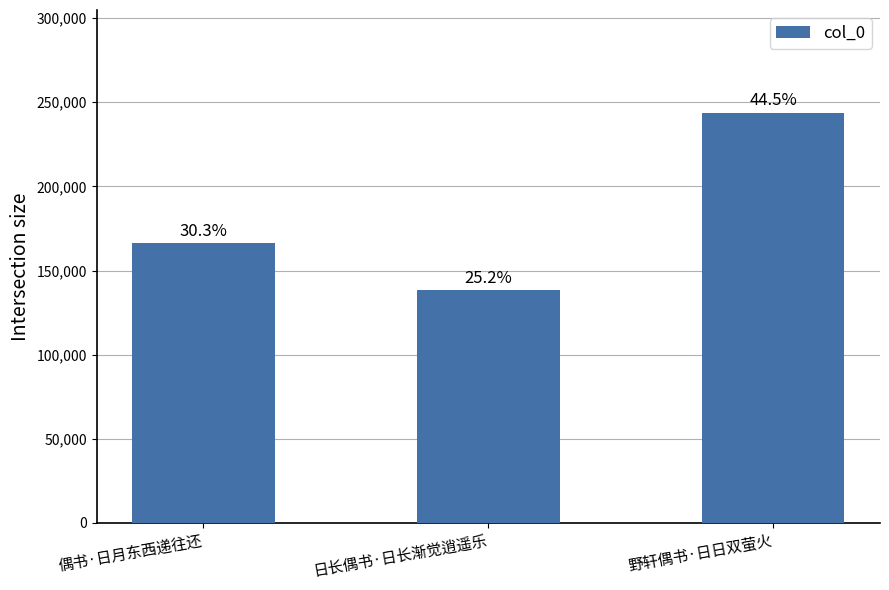

How many bars are there in total?

3